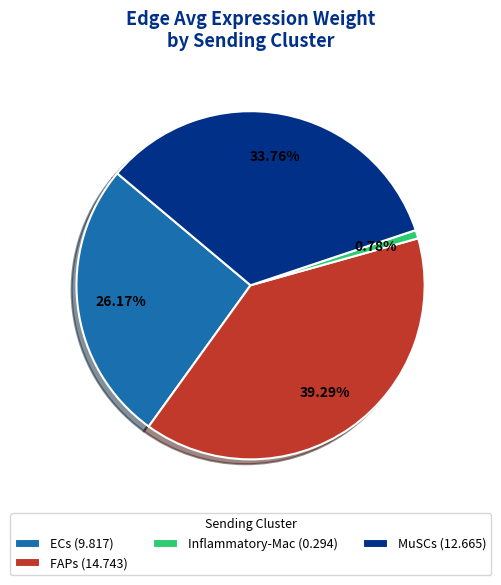

Is the sum of Inflammatory-Mac (0.294) and MuSCs (12.665) greater than half?

No